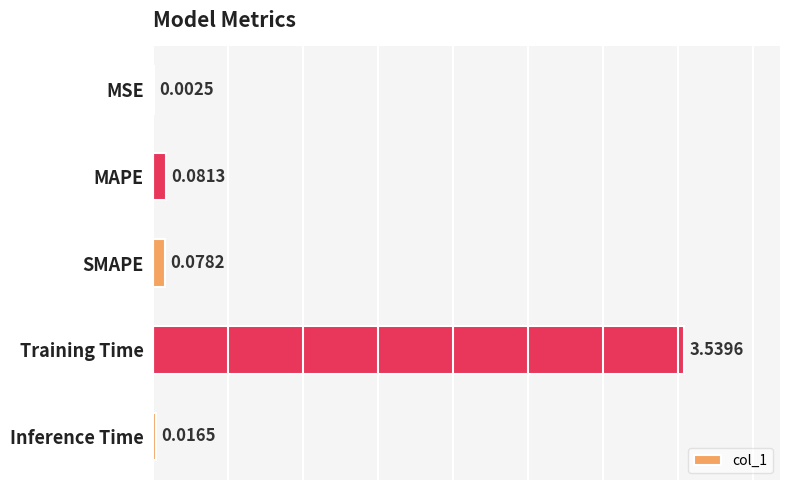

What is the sum of all values?

3.7